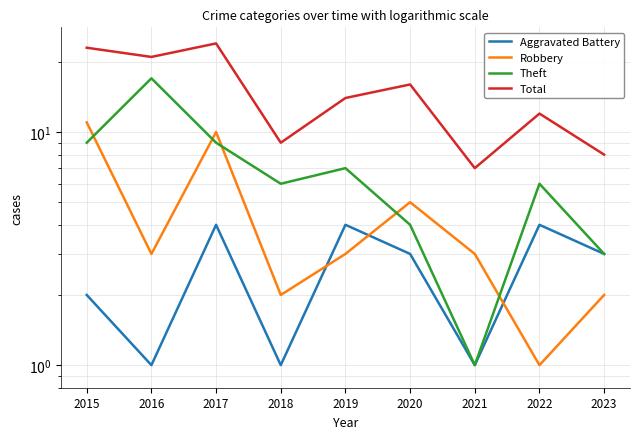

At which category is the sum across all series the highest?

2017